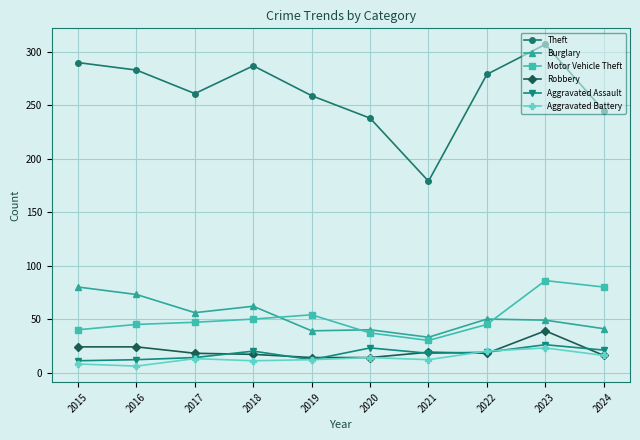

True or false: Motor Vehicle Theft and Aggravated Battery intersect in this chart.

False